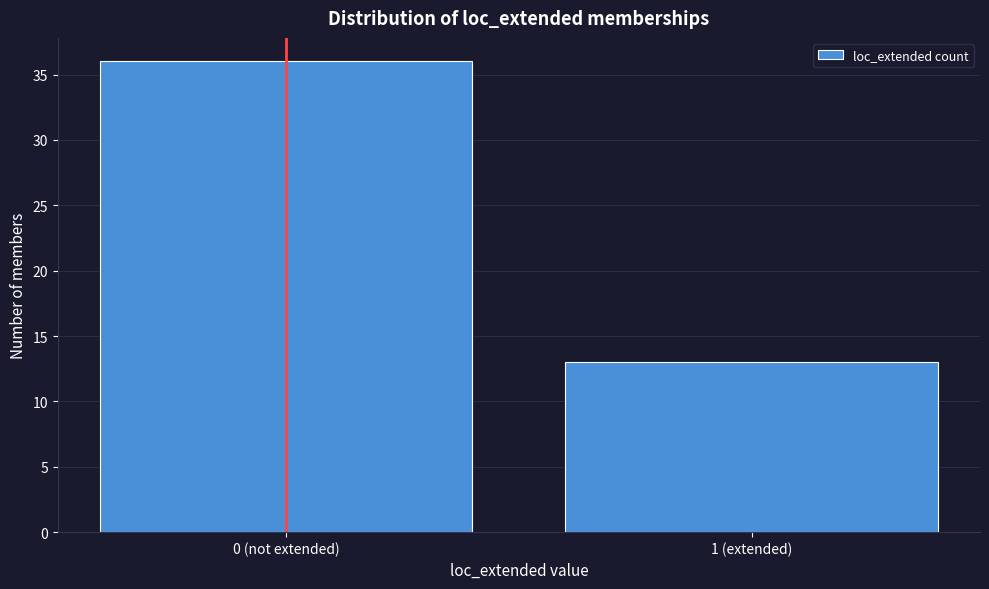

Reading left to right, list all the values displayed in this chart.

0 (not extended)=36	1 (extended)=13